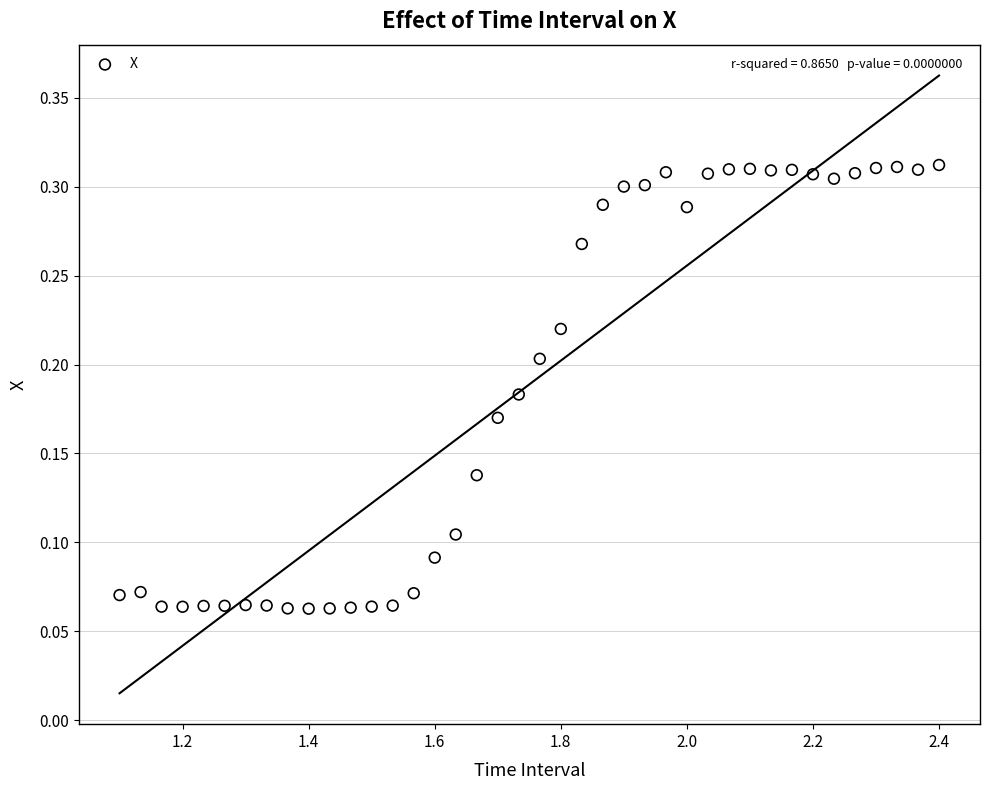

What is the range of X values (max minus min)?

1.3